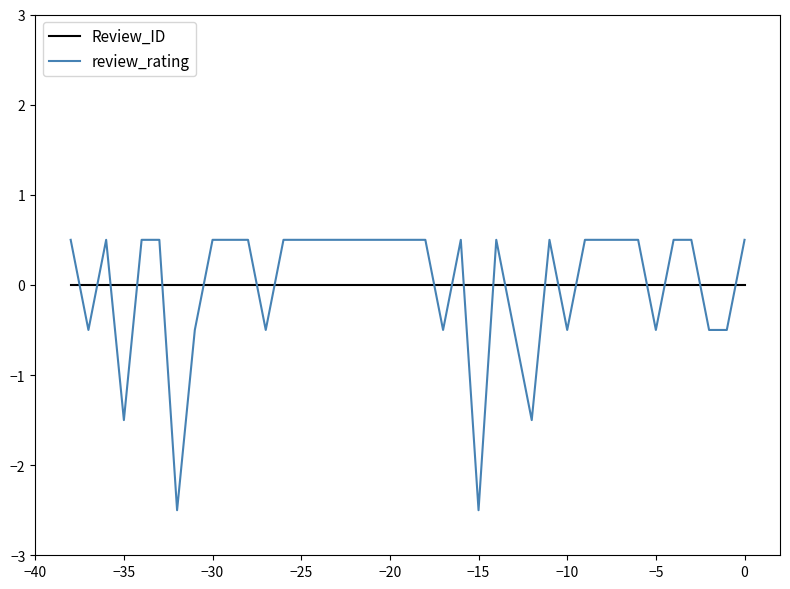

What is the maximum value shown in the chart?

0.5